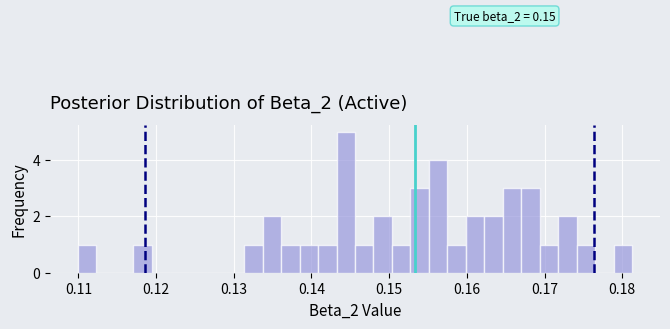

Read against the x-axis, roughly where is the centre of the tallest bar?

0.144